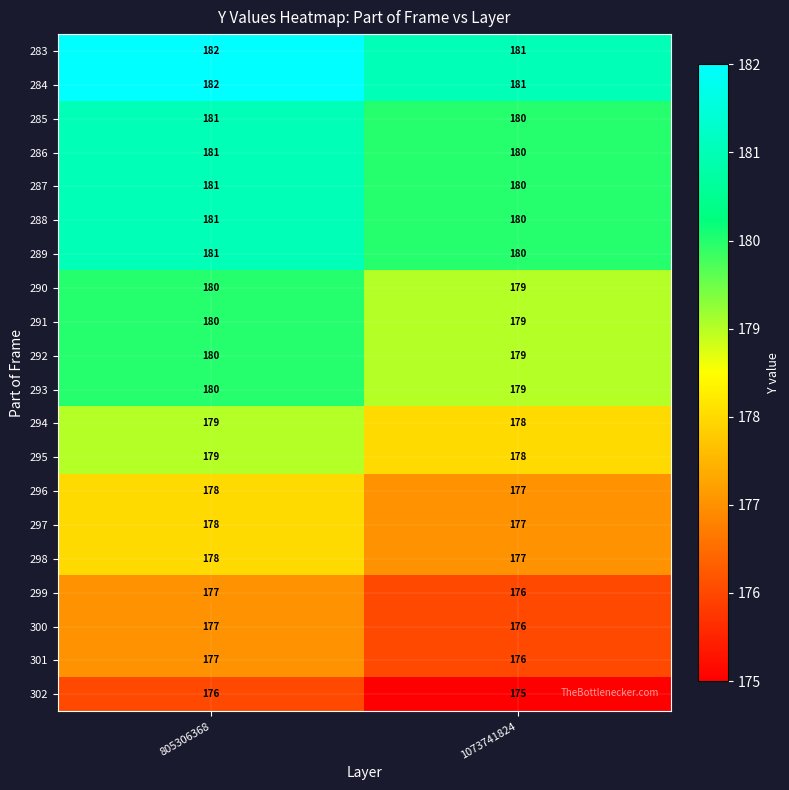

True or false: 289 has a value of 309 at 805306368.

False